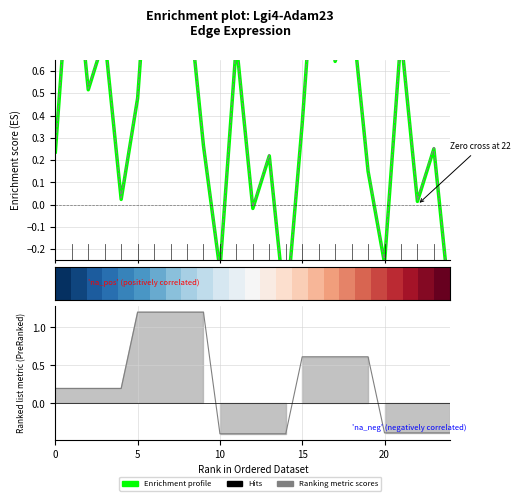

How many data points in Enrichment profile are less than 0?

5